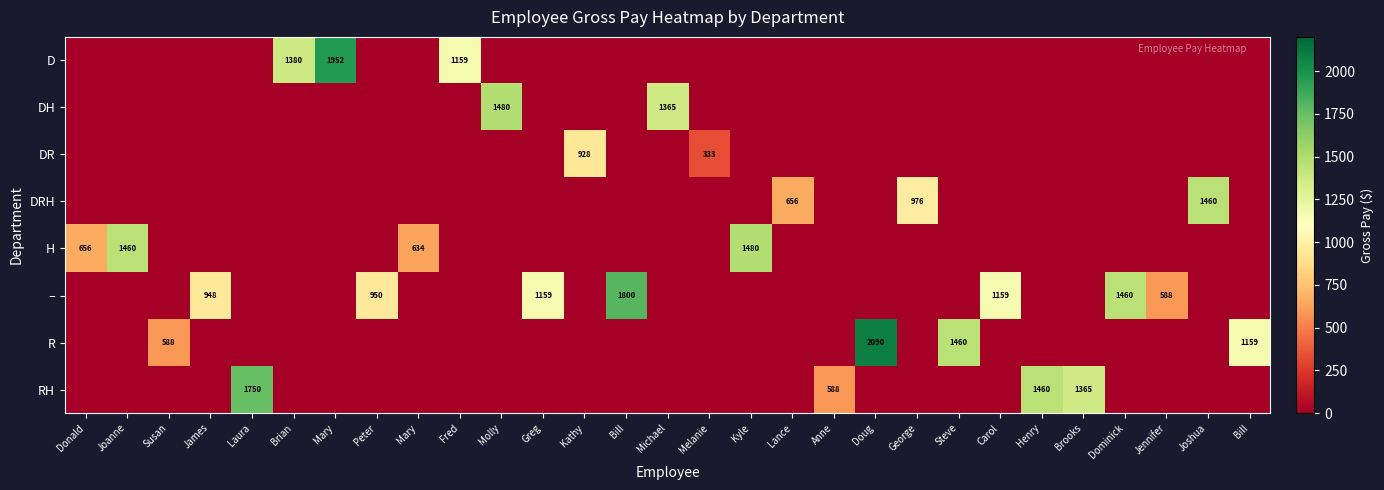

What is the highest value of the RH series?

1750.0